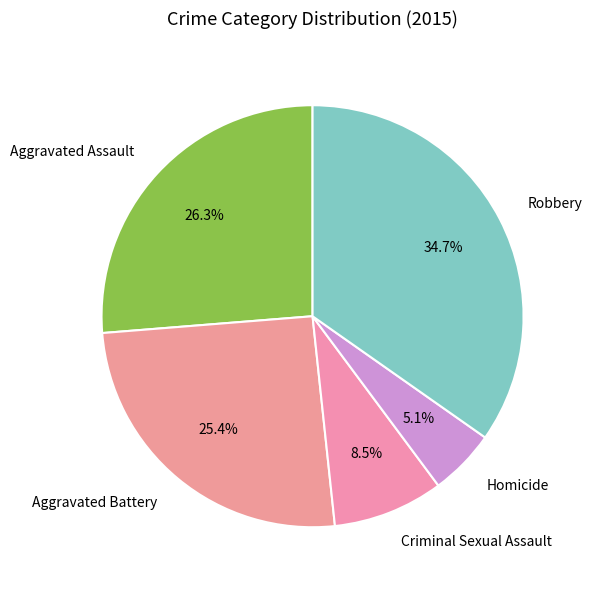

Is Homicide the majority of the pie?

No